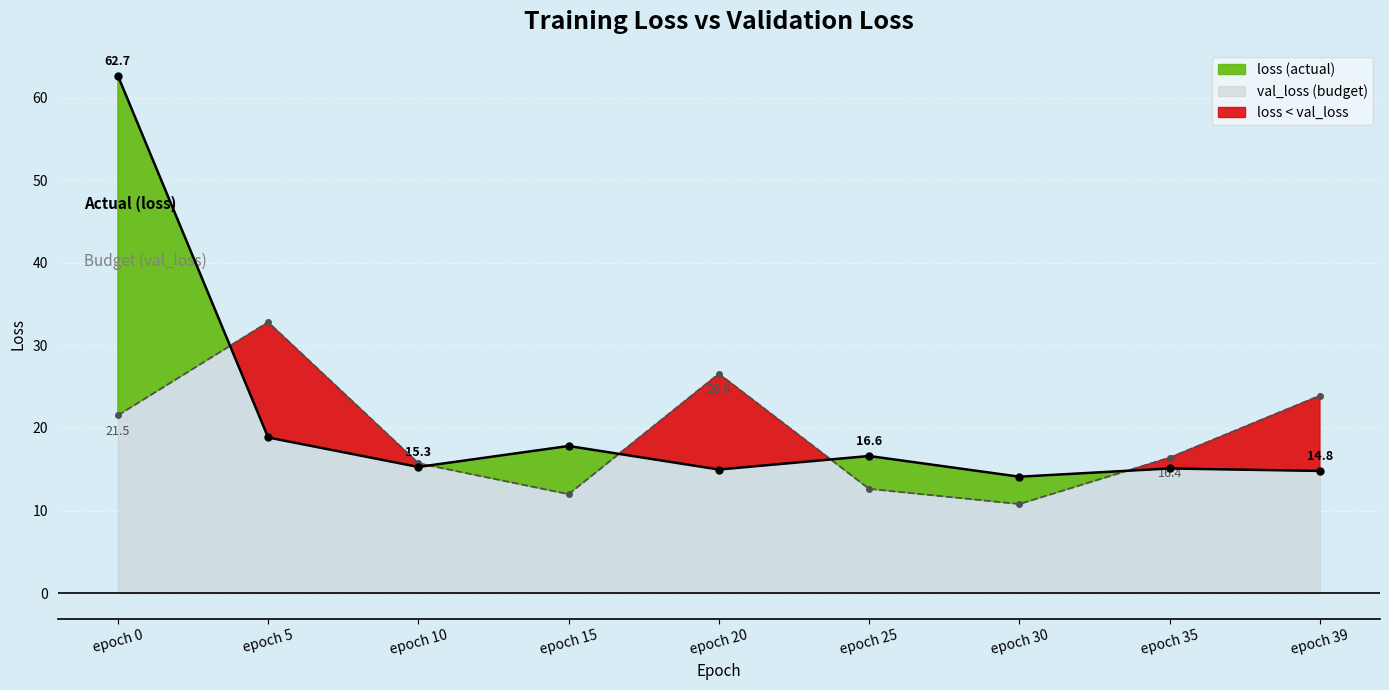

What is the spread (max minus min) of values at epoch 0?

41.2